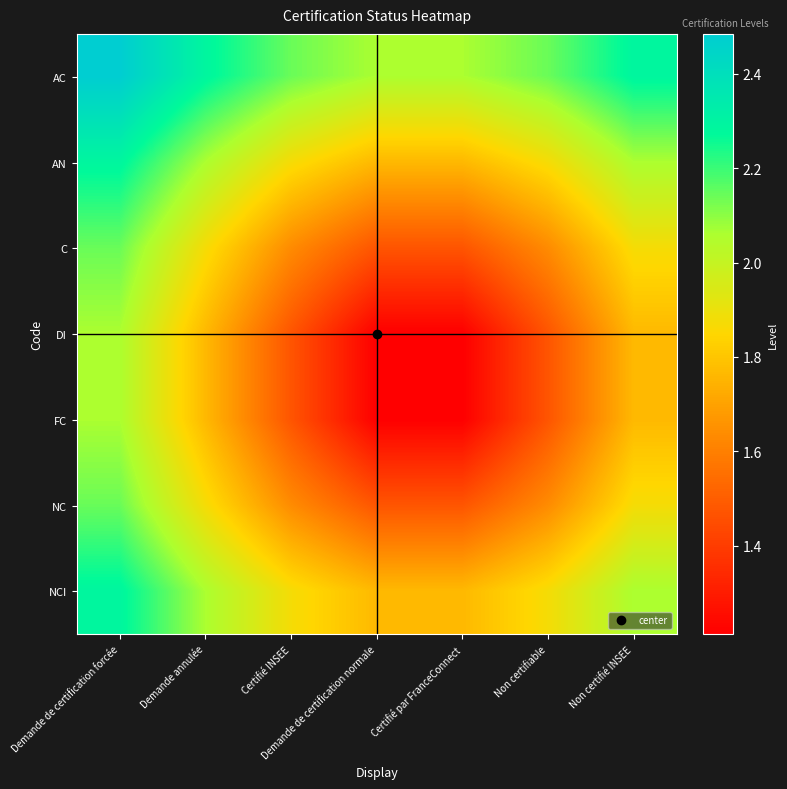

Reading left to right, what are all the values shown in this chart?

AC: Demande de certification forcée=2.5	Demande annulée=2.3	Certifié INSEE=2.1	Demande de certification normale=2.1	Certifié par FranceConnect=2.1	Non certifiable=2.1	Non certifié INSEE=2.3
AN: Demande de certification forcée=2.3	Demande annulée=2.1	Certifié INSEE=1.9	Demande de certification normale=1.8	Certifié par FranceConnect=1.8	Non certifiable=1.9	Non certifié INSEE=2.1
C: Demande de certification forcée=2.1	Demande annulée=1.9	Certifié INSEE=1.6	Demande de certification normale=1.5	Certifié par FranceConnect=1.5	Non certifiable=1.6	Non certifié INSEE=1.9
DI: Demande de certification forcée=2.1	Demande annulée=1.8	Certifié INSEE=1.5	Demande de certification normale=1.2	Certifié par FranceConnect=1.2	Non certifiable=1.5	Non certifié INSEE=1.8
FC: Demande de certification forcée=2.1	Demande annulée=1.8	Certifié INSEE=1.5	Demande de certification normale=1.2	Certifié par FranceConnect=1.2	Non certifiable=1.5	Non certifié INSEE=1.8
NC: Demande de certification forcée=2.1	Demande annulée=1.9	Certifié INSEE=1.6	Demande de certification normale=1.5	Certifié par FranceConnect=1.5	Non certifiable=1.6	Non certifié INSEE=1.9
NCI: Demande de certification forcée=2.3	Demande annulée=2.1	Certifié INSEE=1.9	Demande de certification normale=1.8	Certifié par FranceConnect=1.8	Non certifiable=1.9	Non certifié INSEE=2.1